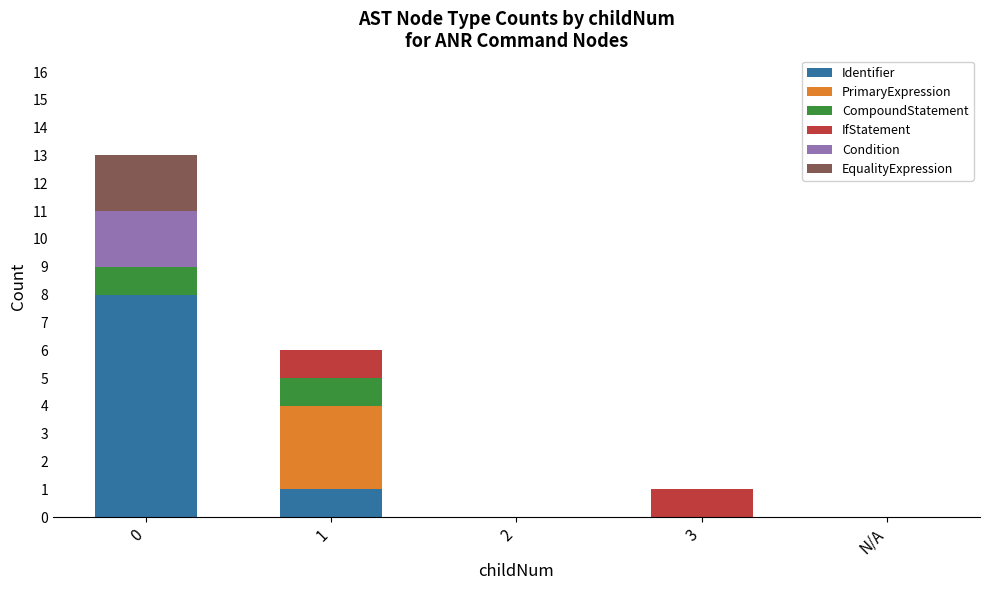

Reading left to right, list the values for the Identifier series.

0=8	1=1	2=0	3=0	N/A=0